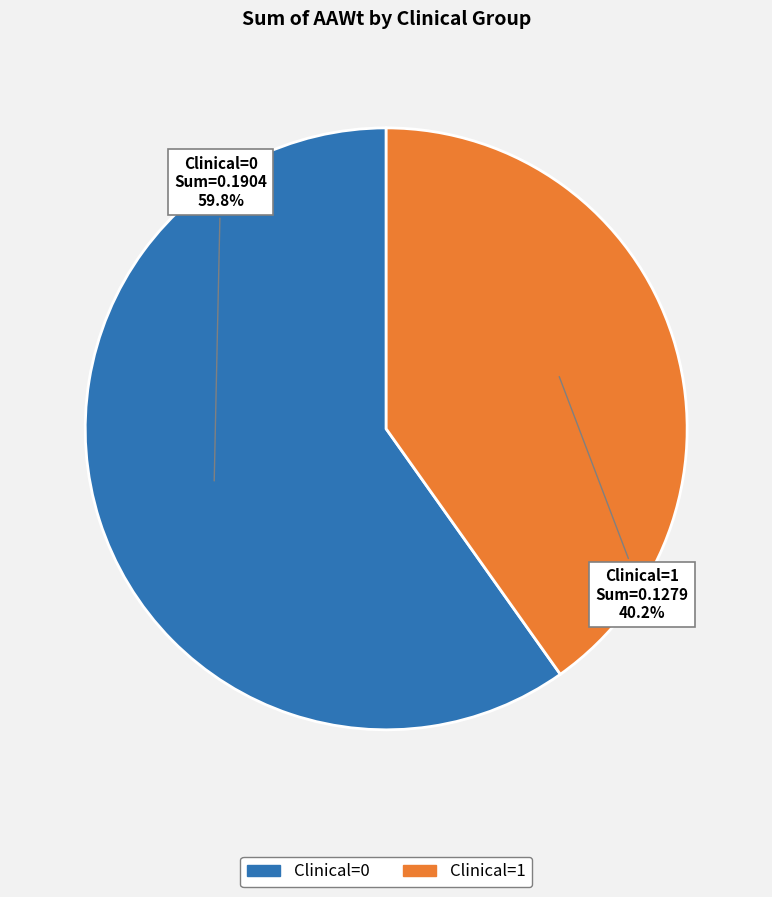

Which has a higher value, Clinical=1 or Clinical=0?

Clinical=0